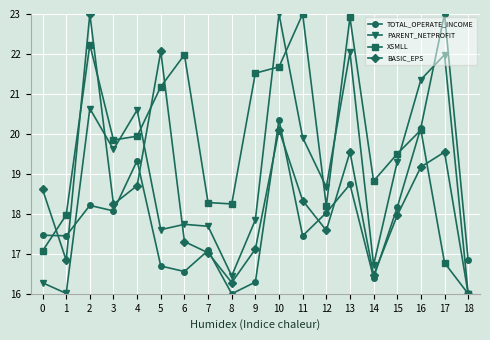

True or false: TOTAL_OPERATE_INCOME has a value of 28.2 at 8.

False